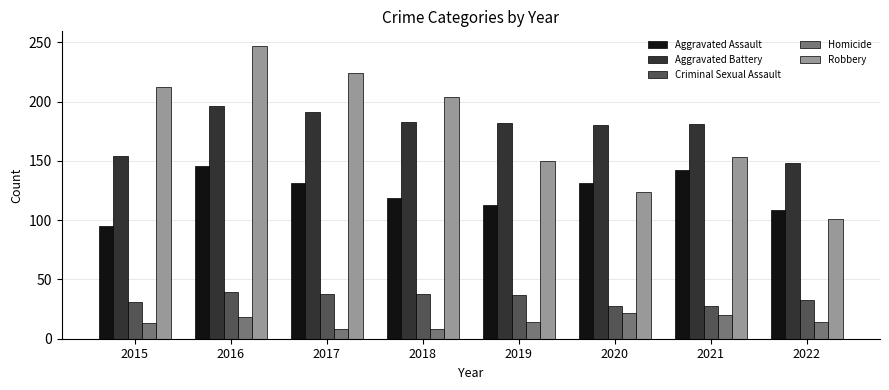

How many bars are there in each group?

5